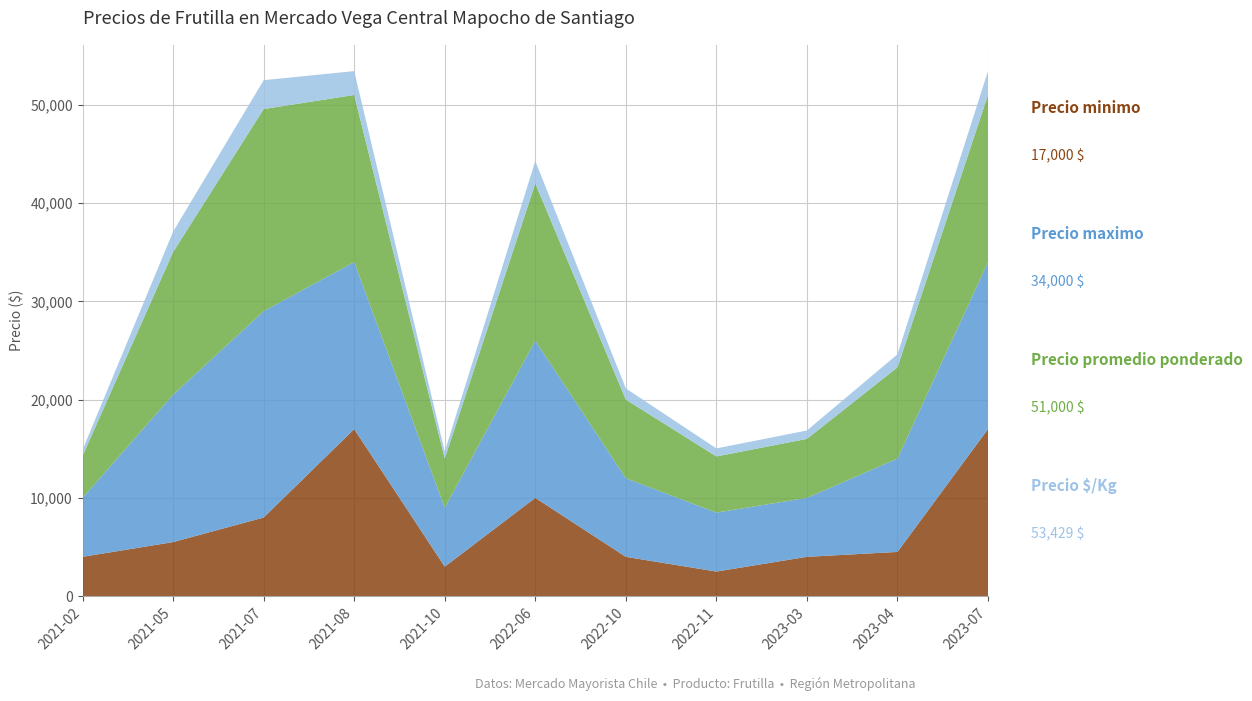

Reading right to left, list all the values displayed in this chart.

Precio minimo: 2023-07=17000	2023-04=4500	2023-03=4000	2022-11=2500	2022-10=4000	2022-06=10000	2021-10=3000	2021-08=17000	2021-07=8000	2021-05=5500	2021-02=4000
Precio maximo: 2023-07=17000	2023-04=9500	2023-03=6000	2022-11=6000	2022-10=8000	2022-06=16000	2021-10=6000	2021-08=17000	2021-07=21000	2021-05=15000	2021-02=6000
Precio promedio ponderado: 2023-07=17000	2023-04=9280	2023-03=6000	2022-11=5716	2022-10=8000	2022-06=16000	2021-10=5000	2021-08=17000	2021-07=20564	2021-05=14517	2021-02=4278
Precio $/Kg: 2023-07=2429	2023-04=1326	2023-03=857	2022-11=817	2022-10=1143	2022-06=2286	2021-10=714	2021-08=2429	2021-07=2938	2021-05=2074	2021-02=611